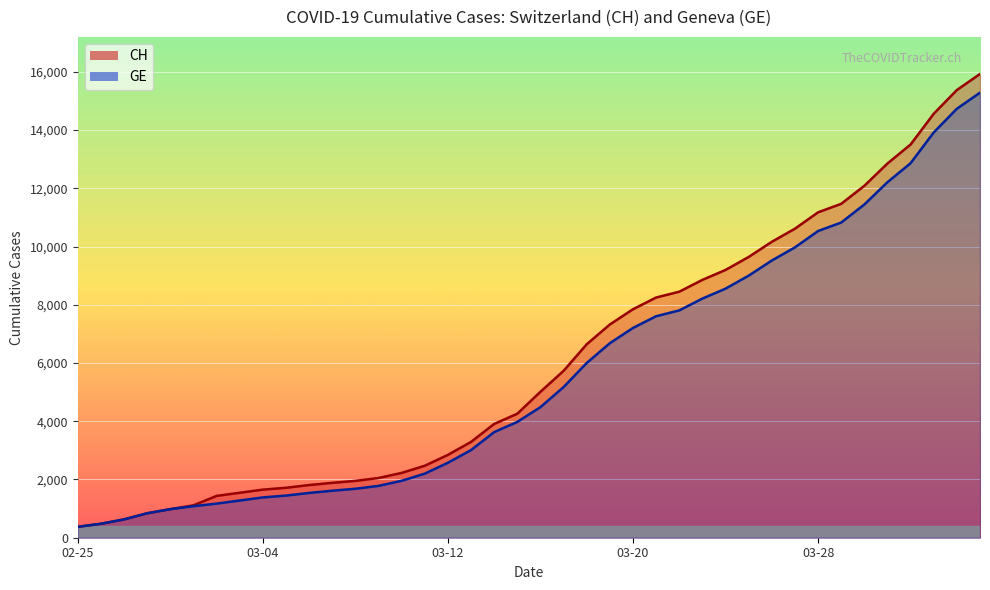

What is the maximum value for CH?

15926